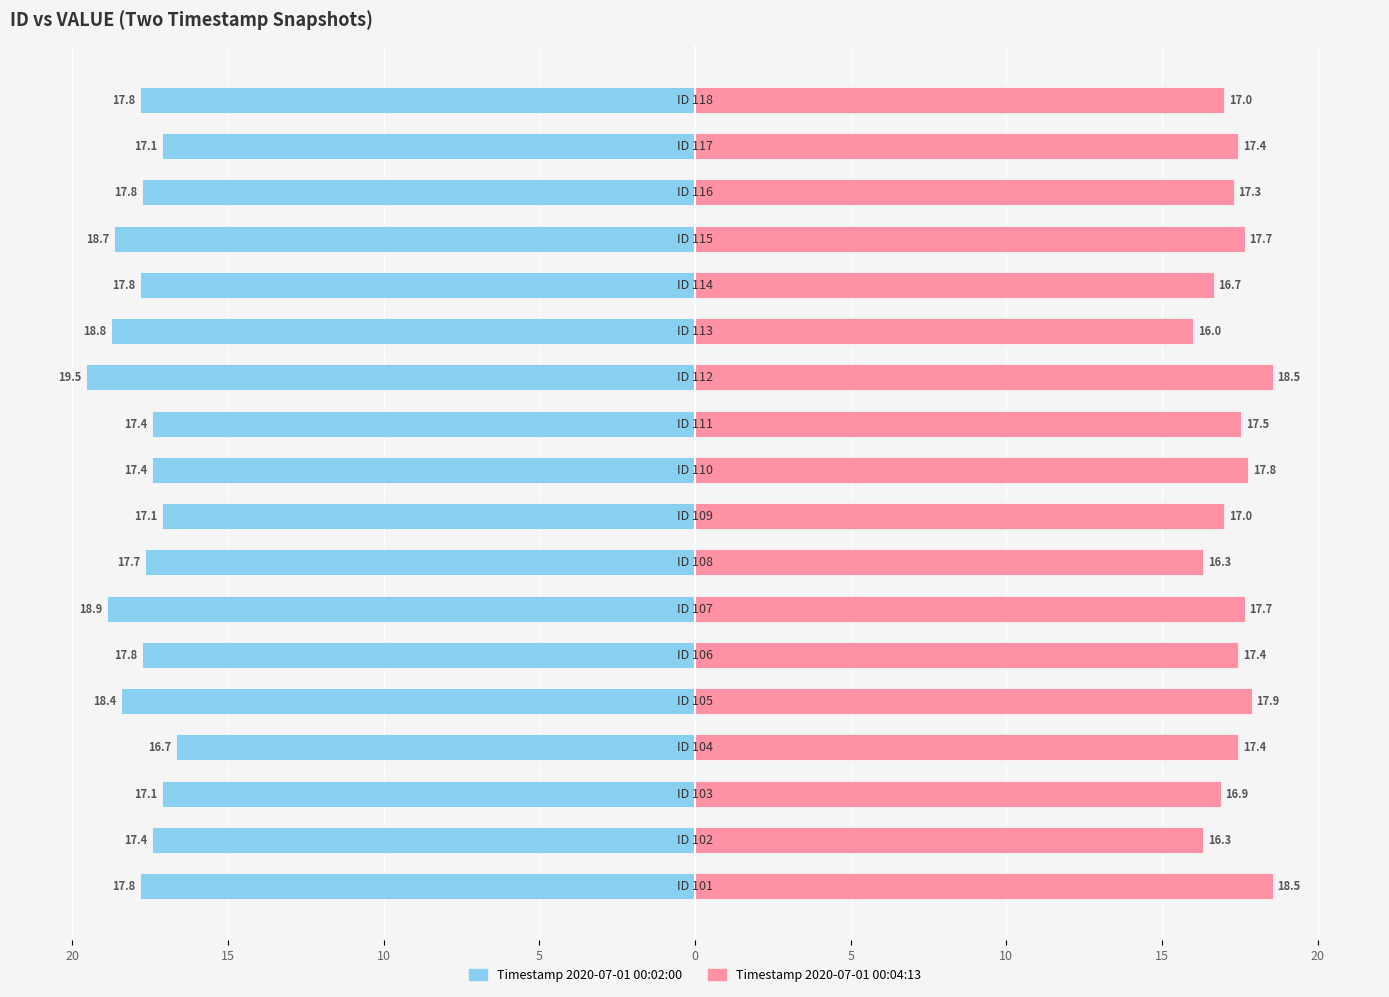

How many bars are there in total?

36